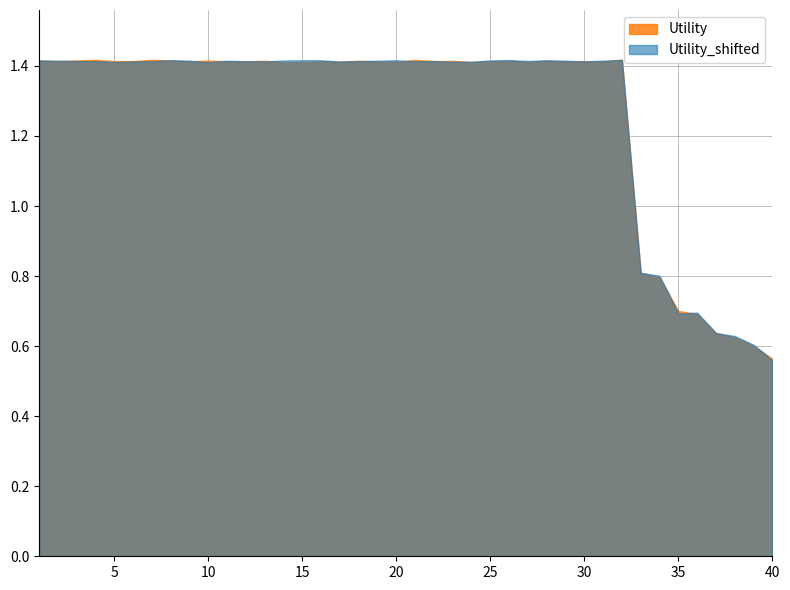

At which label does Utility_shifted reach its minimum?

40